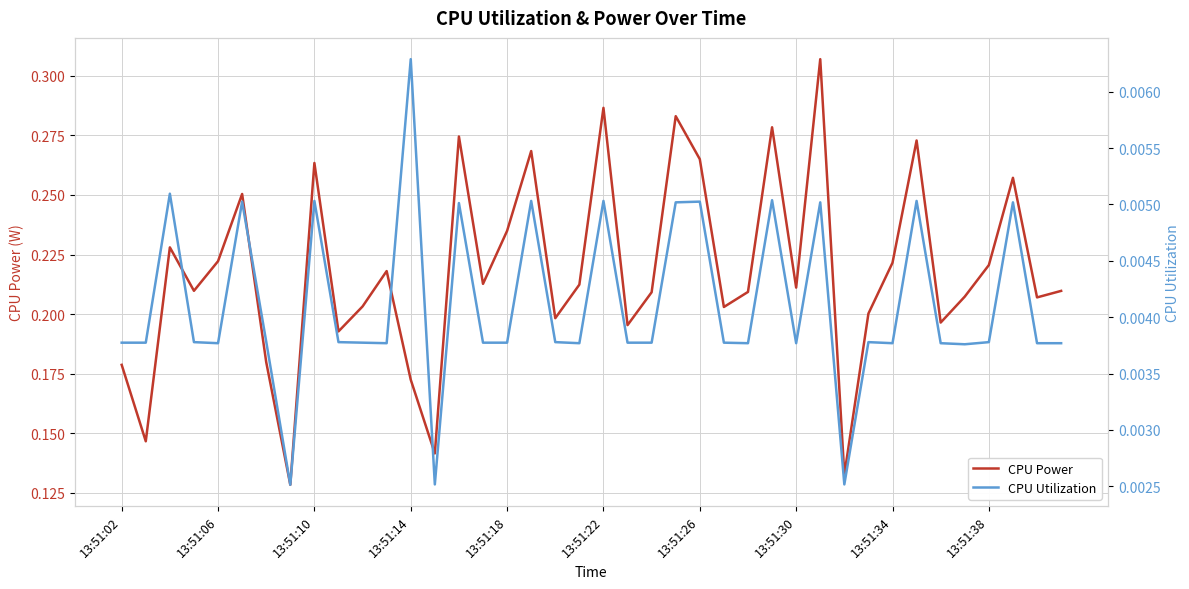

How many lines are shown in the chart?

2